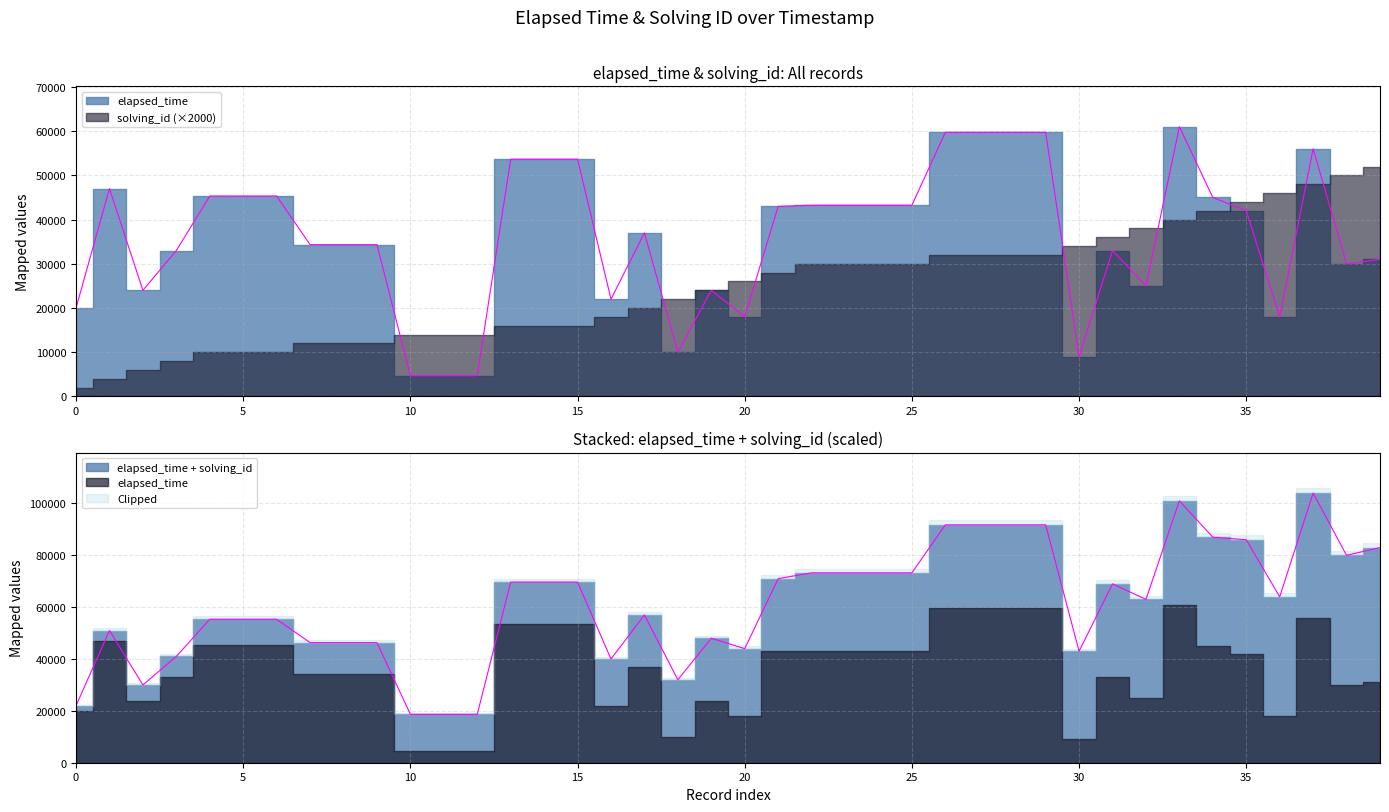

What is the maximum value shown in the chart?

61000